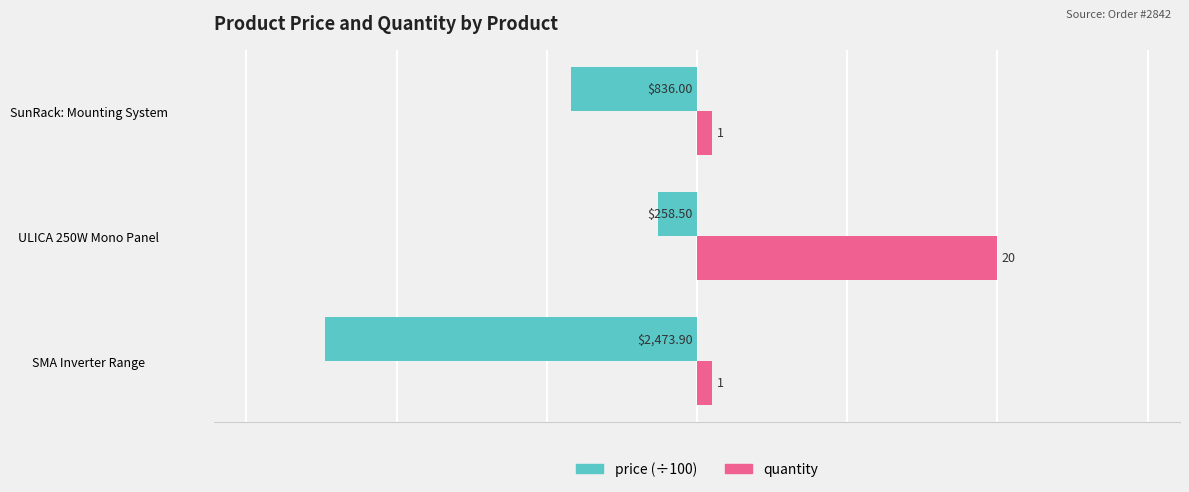

At which category is the sum across all series the highest?

ULICA 250W Mono Panel